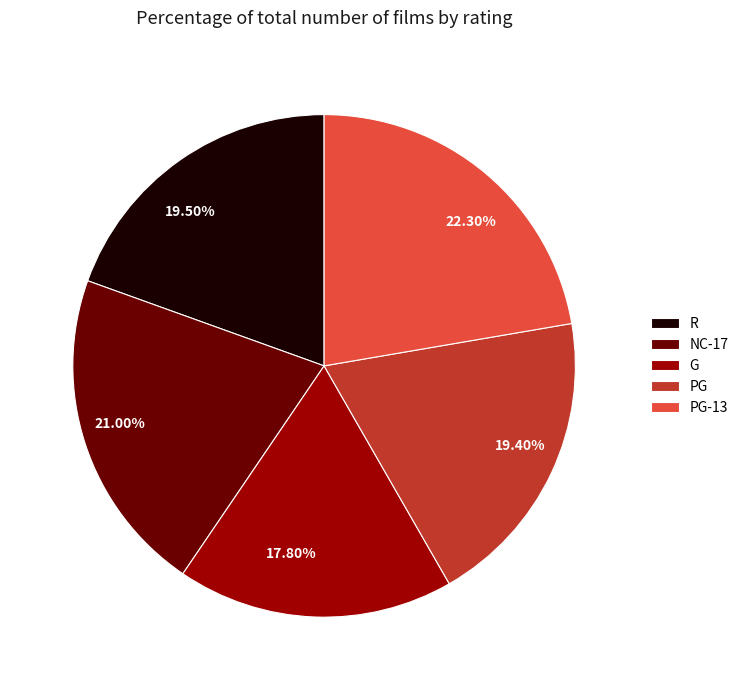

Is NC-17 the majority of the pie?

No